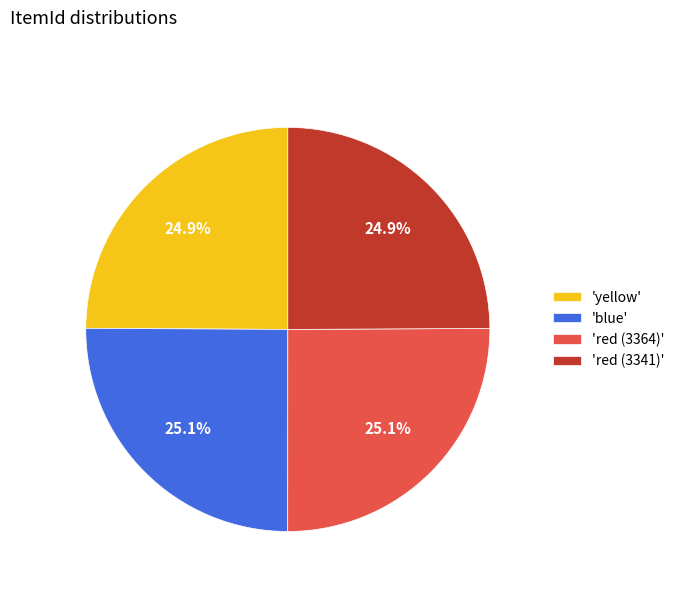

Does 'red (3341)' account for over 50% of the chart?

No